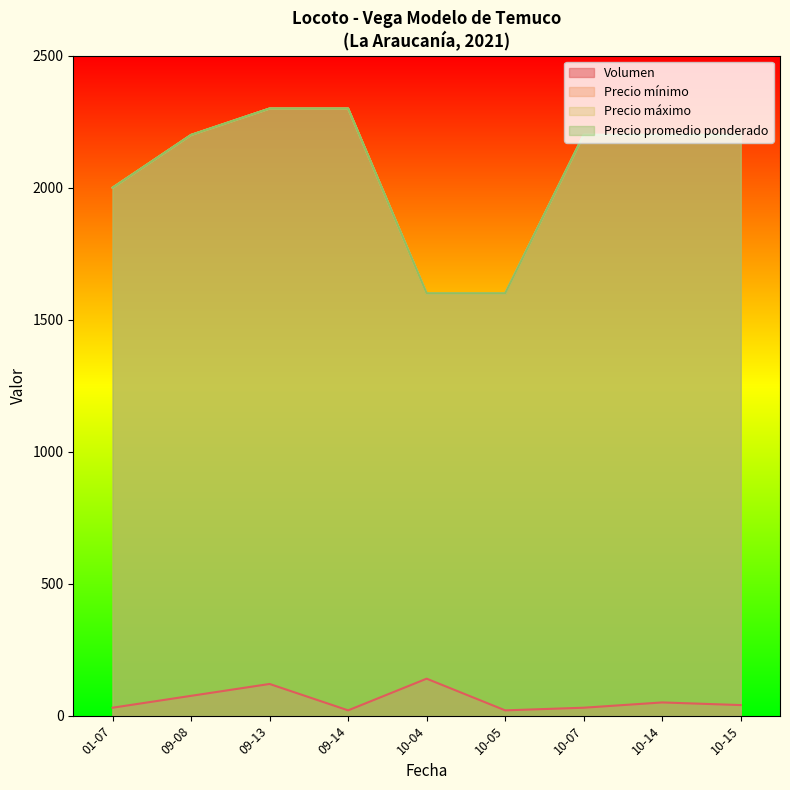

True or false: Volumen and Precio maximo intersect in this chart.

False